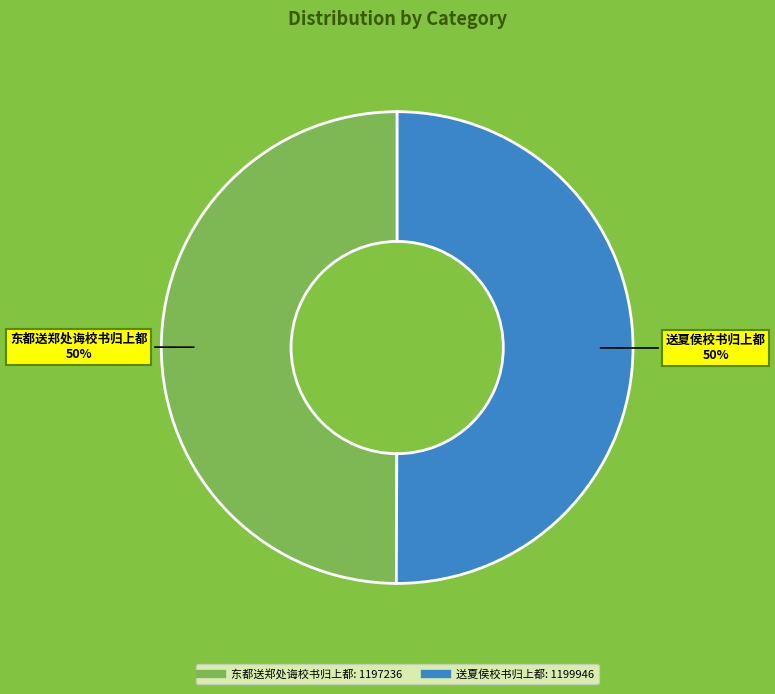

To the nearest percent, what is the average slice percentage?

50%